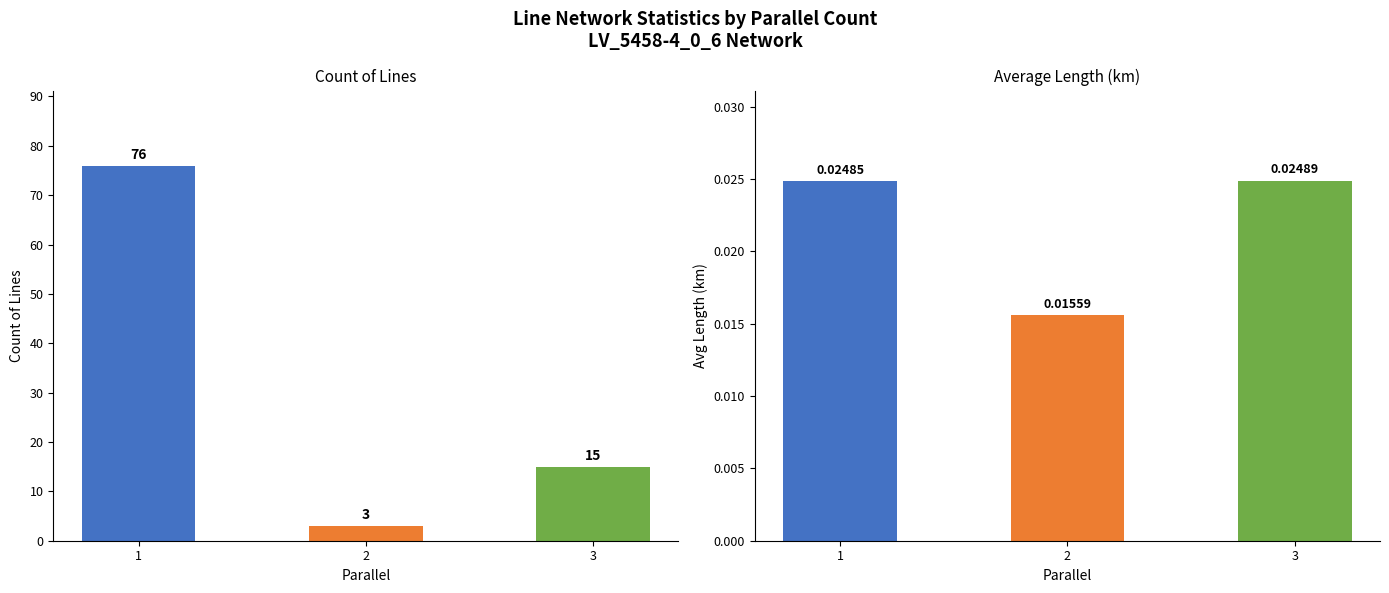

Which has a higher value, 1 or 3?

1